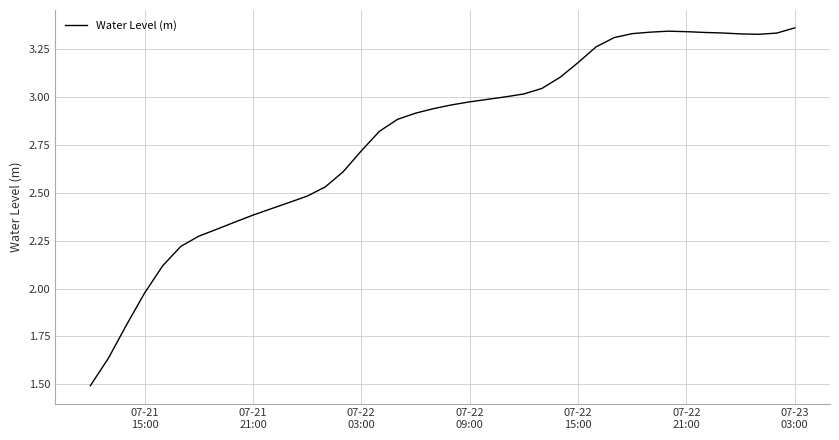

What is the difference between the second highest and minimum values?

1.8